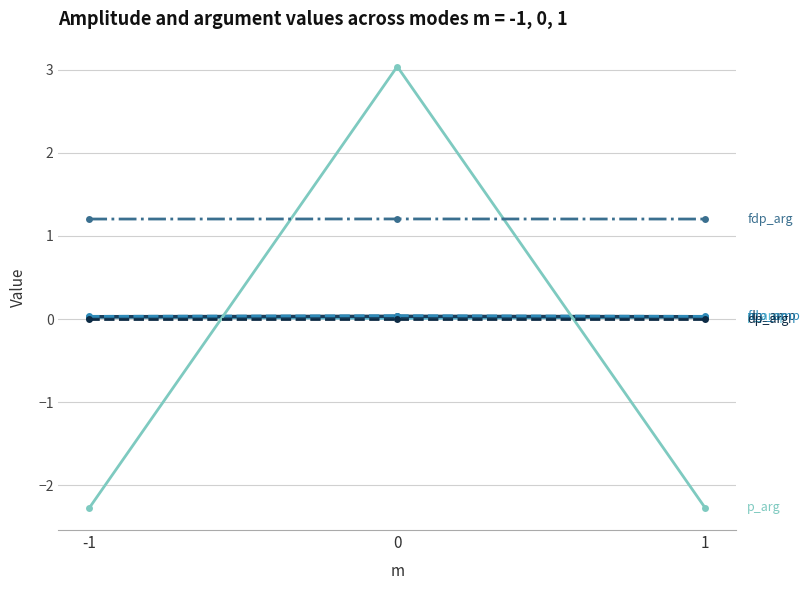

What is the minimum value shown in the chart?

-2.3